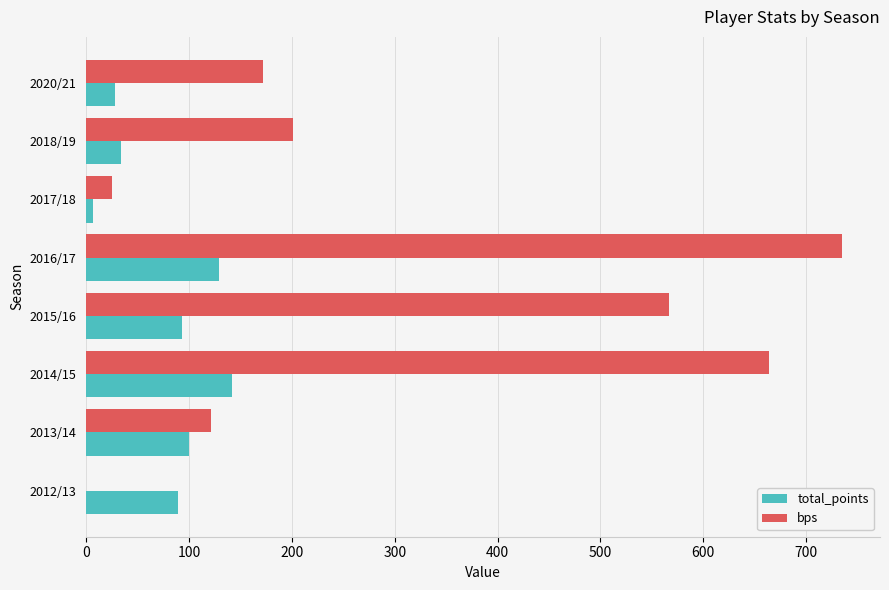

What is the sum of all total_points values?

622